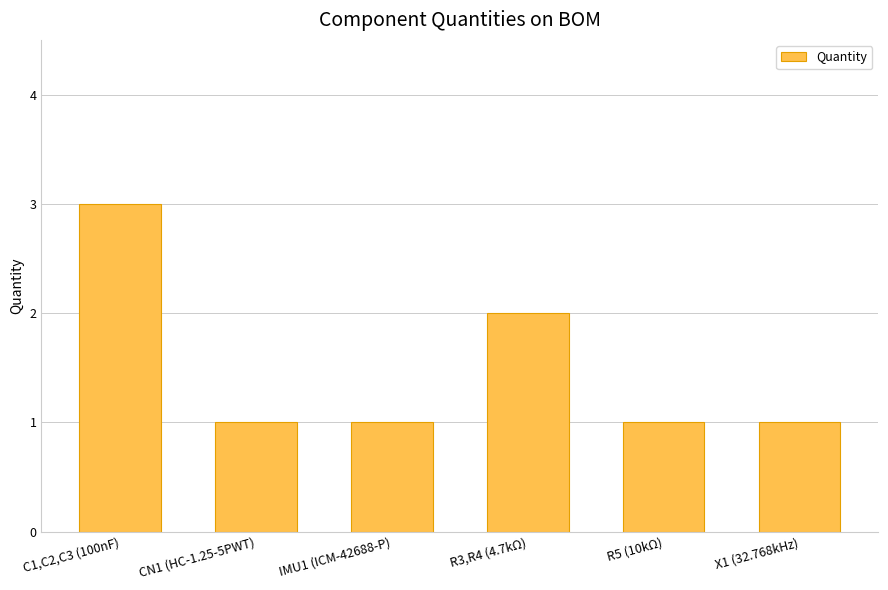

Approximately how many times larger is the value at R3,R4 (4.7kΩ) compared to IMU1 (ICM-42688-P)?

2.0